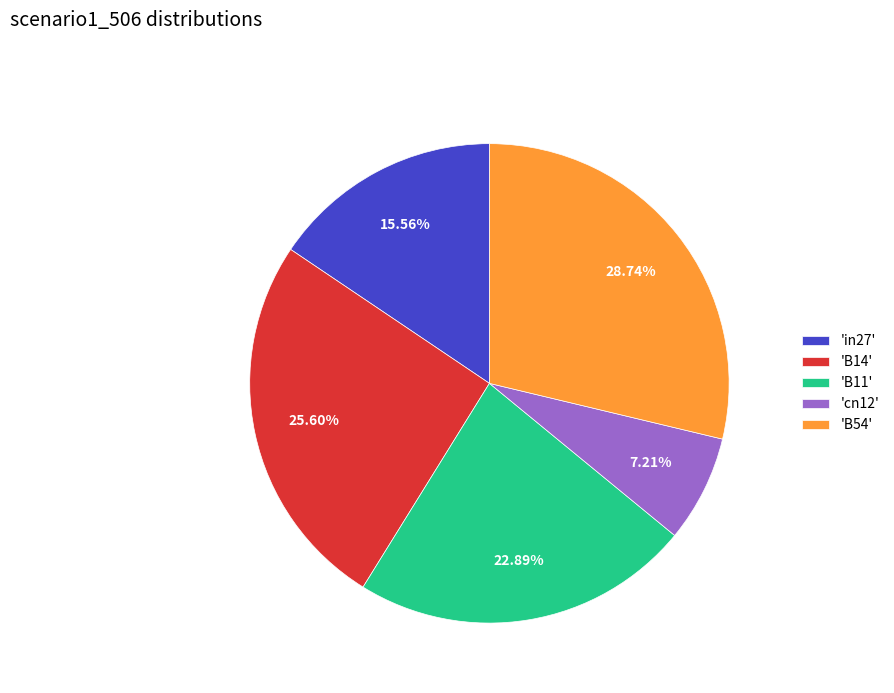

Do 'B14' and 'B54' together represent more than half of the pie?

Yes